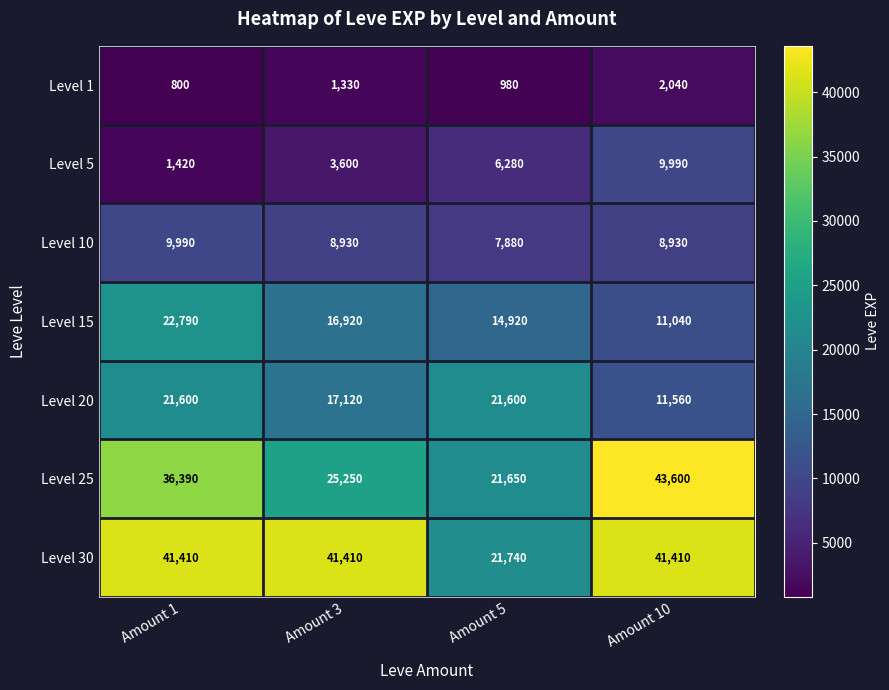

How many categories are shown in the chart?

4